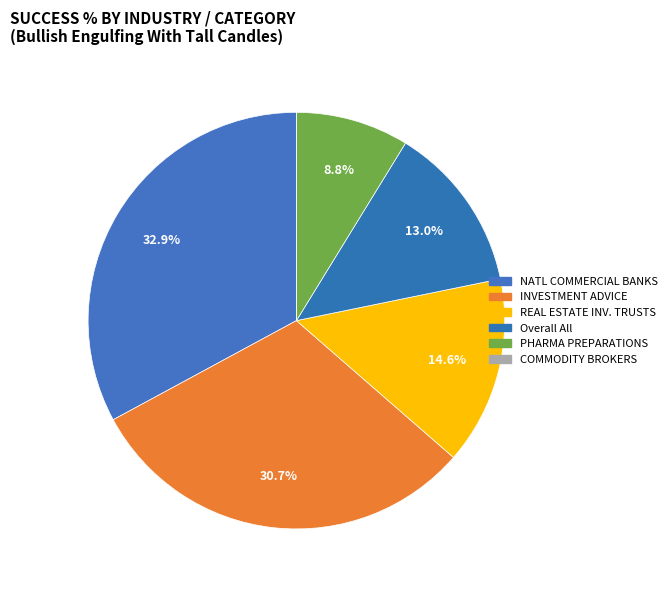

Count the number of slices in the pie.

6